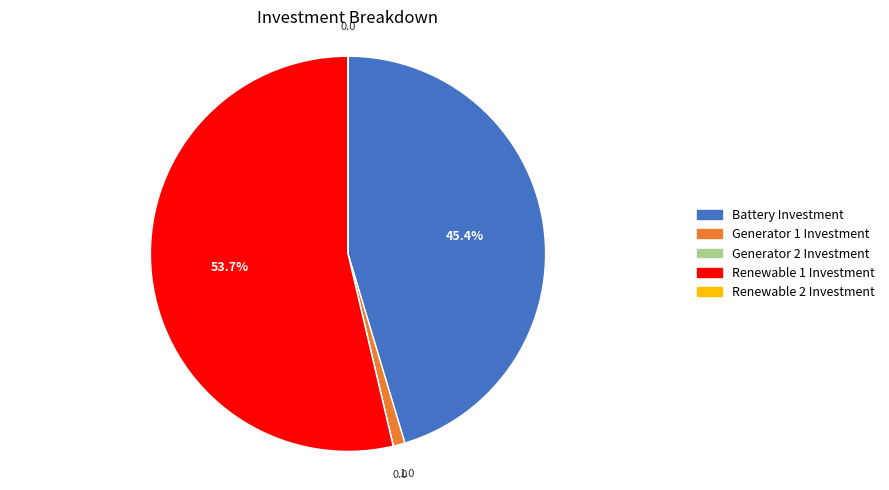

Which has a higher value, Renewable 1 Investment or Generator 1 Investment?

Renewable 1 Investment